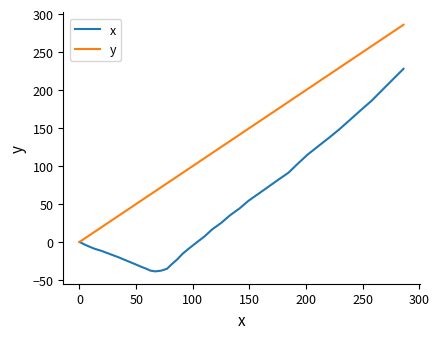

What is the minimum value shown in the chart?

-38.7